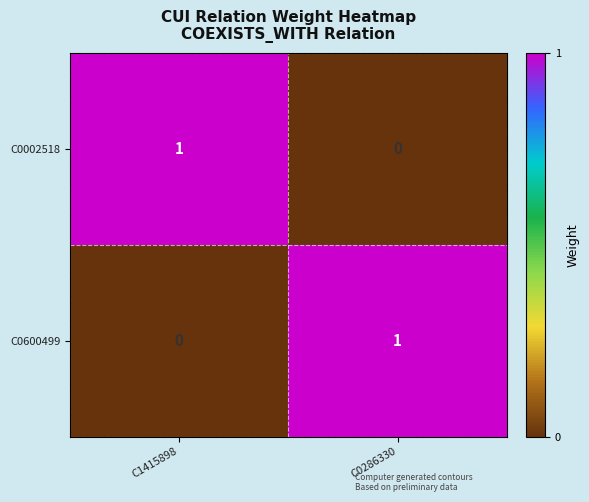

List the labels in order of C0002518 value, largest first.

C1415898, C0286330